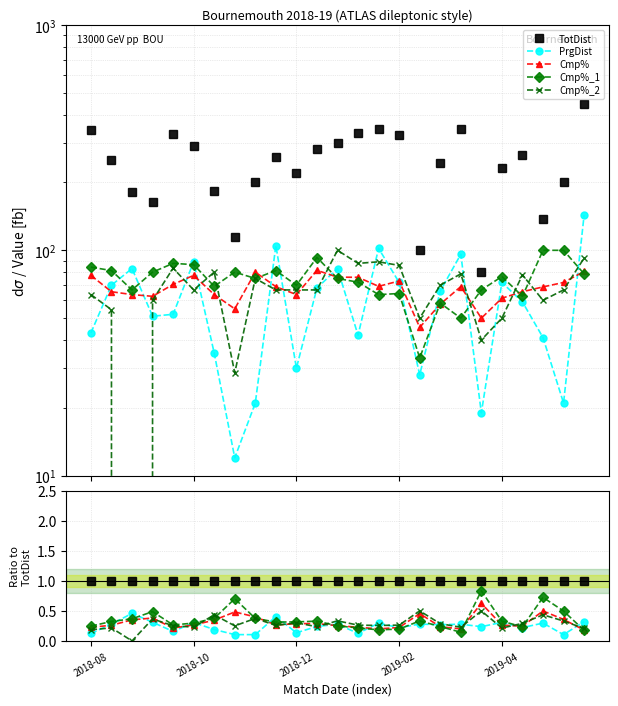

Which series changed the most between 10 and 11?

PrgDist